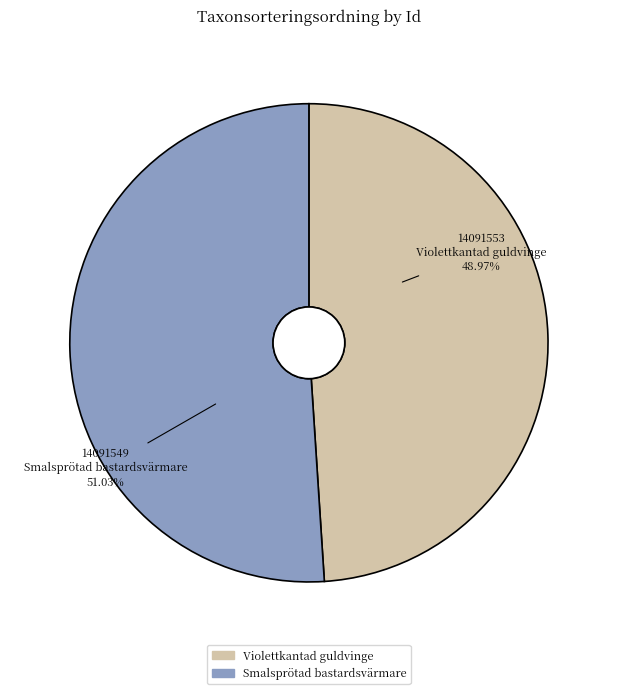

Which has a higher value, Smalsprötad bastardsvärmare or Violettkantad guldvinge?

Smalsprötad bastardsvärmare